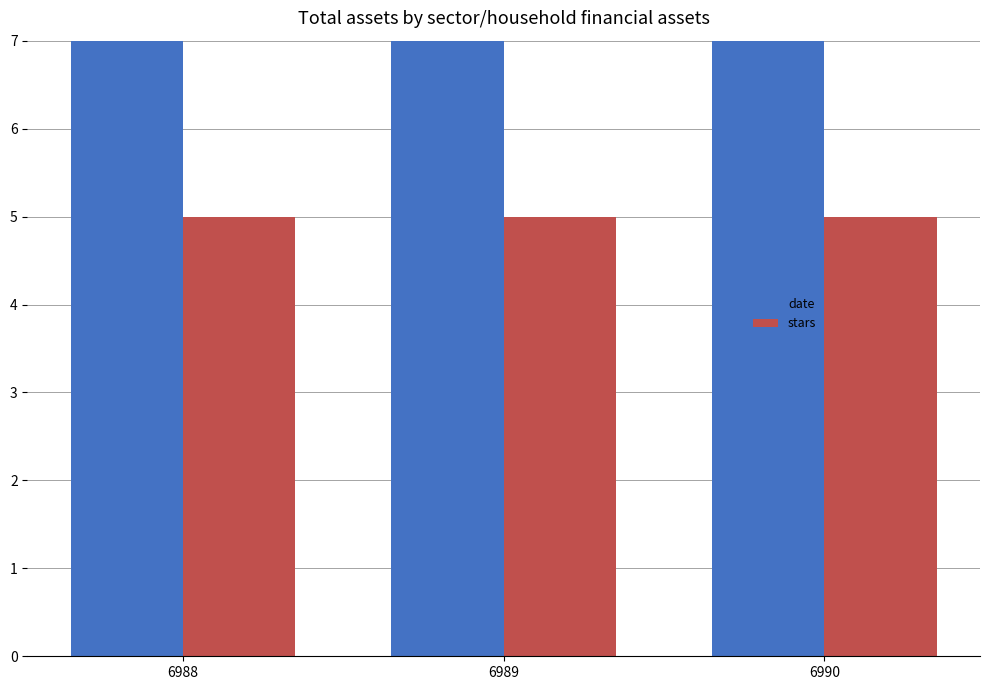

What is the total value across all series at 6989?

2021